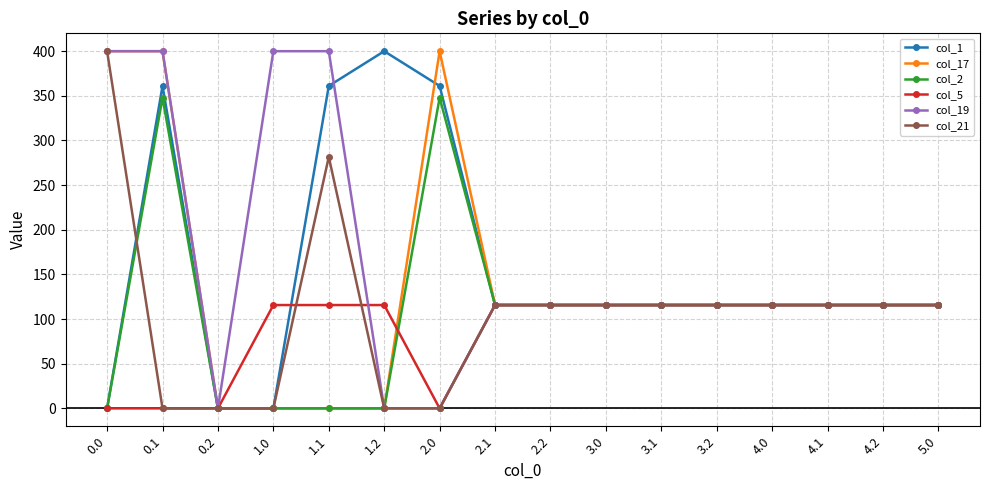

Does the chart have visible grid lines?

Yes